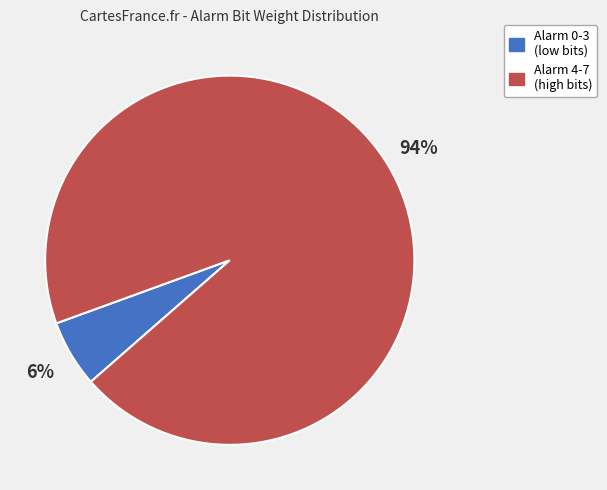

Is there a majority slice in this chart?

Yes